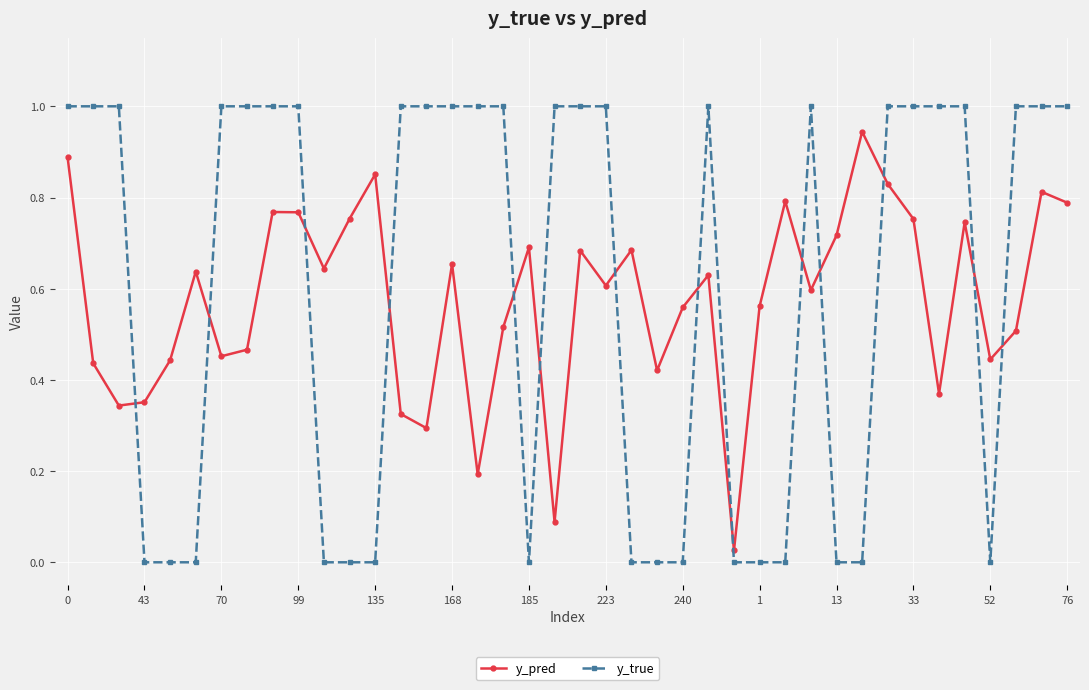

List the series in order of their peak value, lowest first.

y_pred, y_true